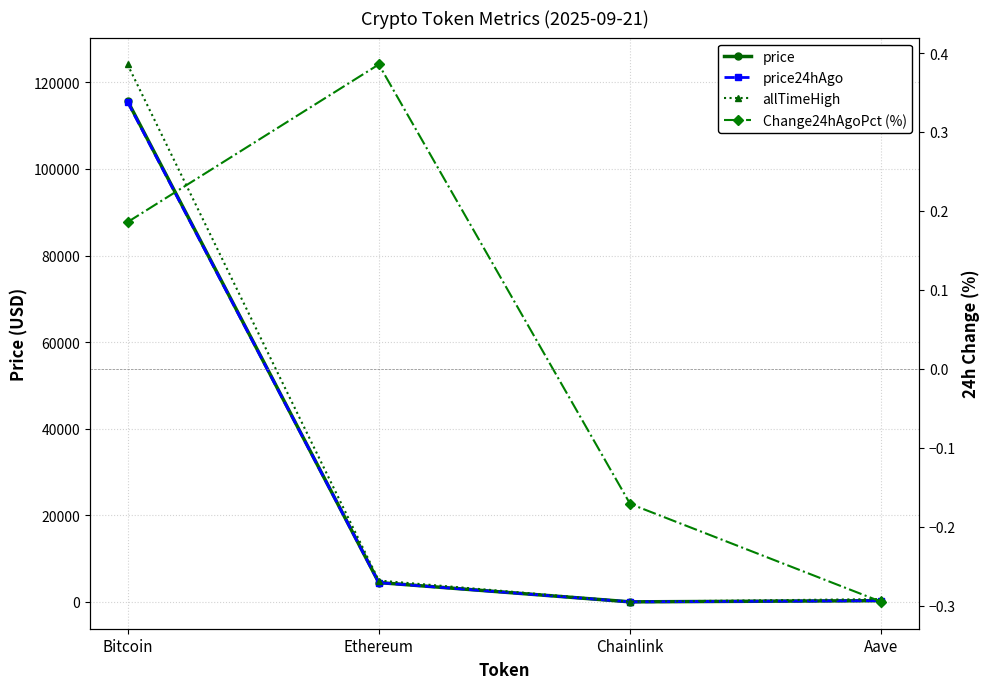

What is the value of the price24hAgo point at the 1st from the left?

115512.0